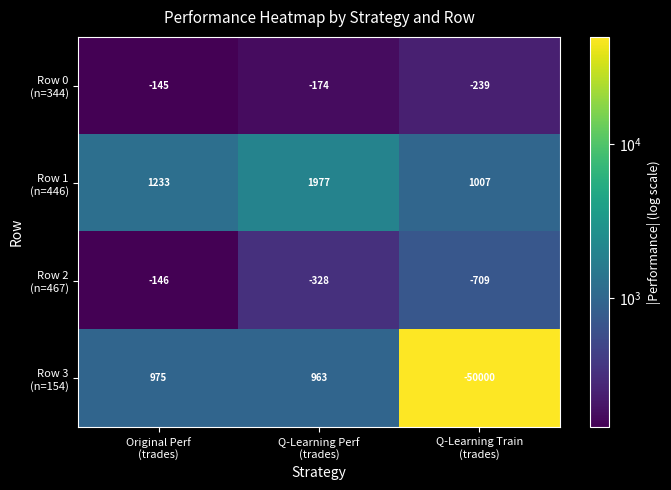

What is the maximum value shown in the chart?

1977